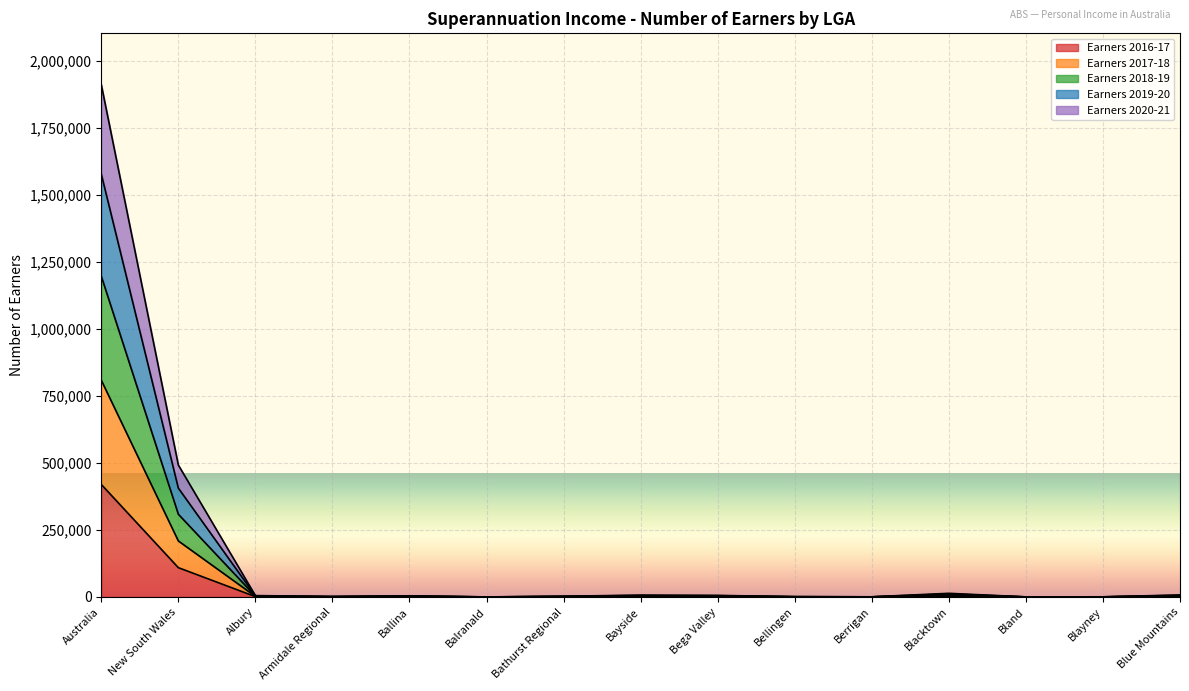

At which category is the sum across all series the highest?

Australia